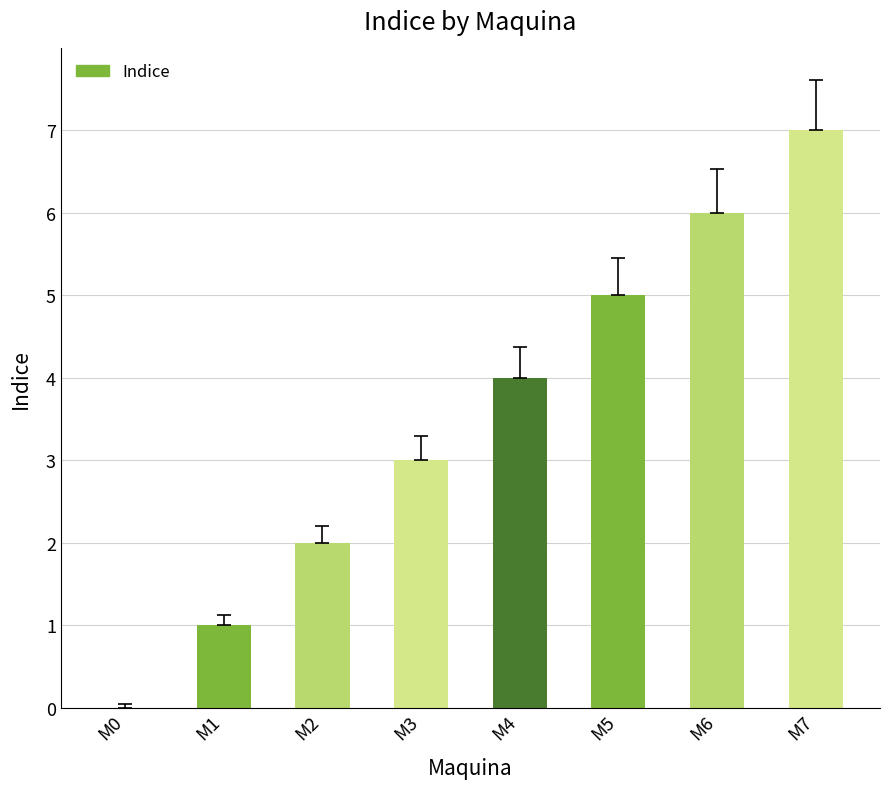

Is it true that the value at M0 is 5?

False